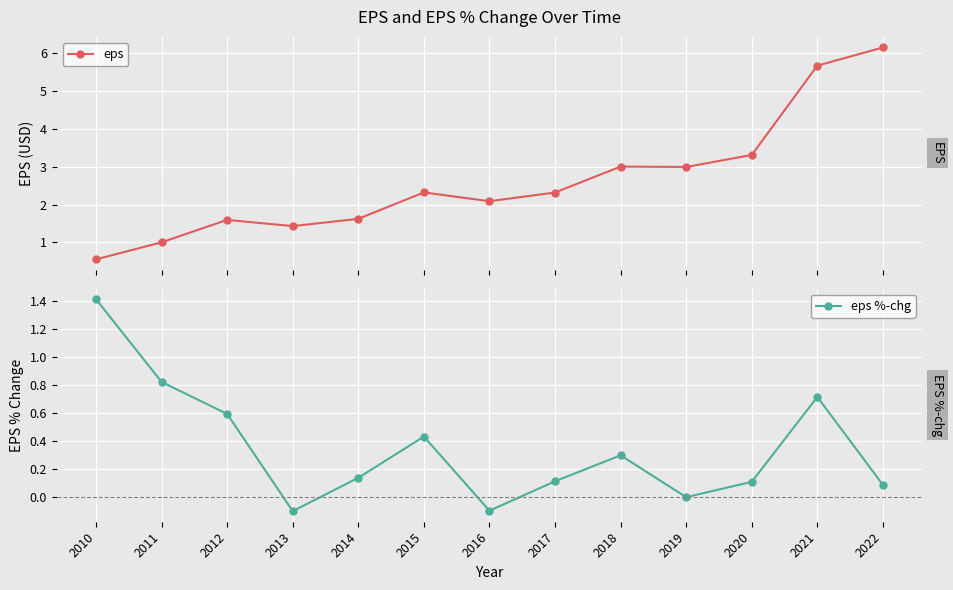

At 2020, list the series in order from largest to smallest.

eps, eps %-chg